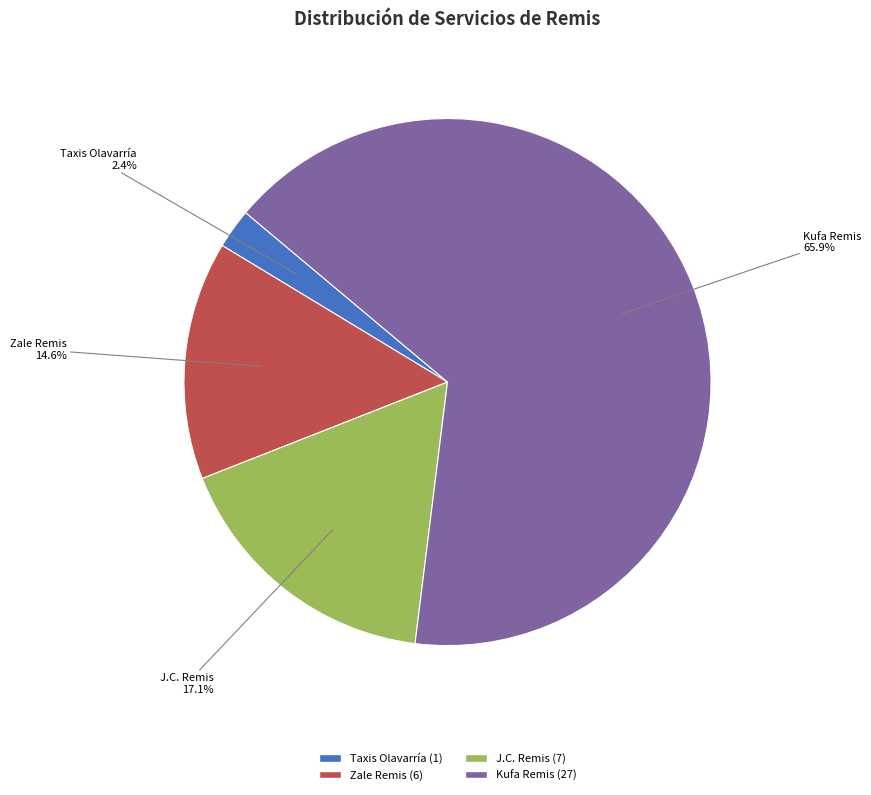

What portion of the pie excludes Zale Remis?

85.4%